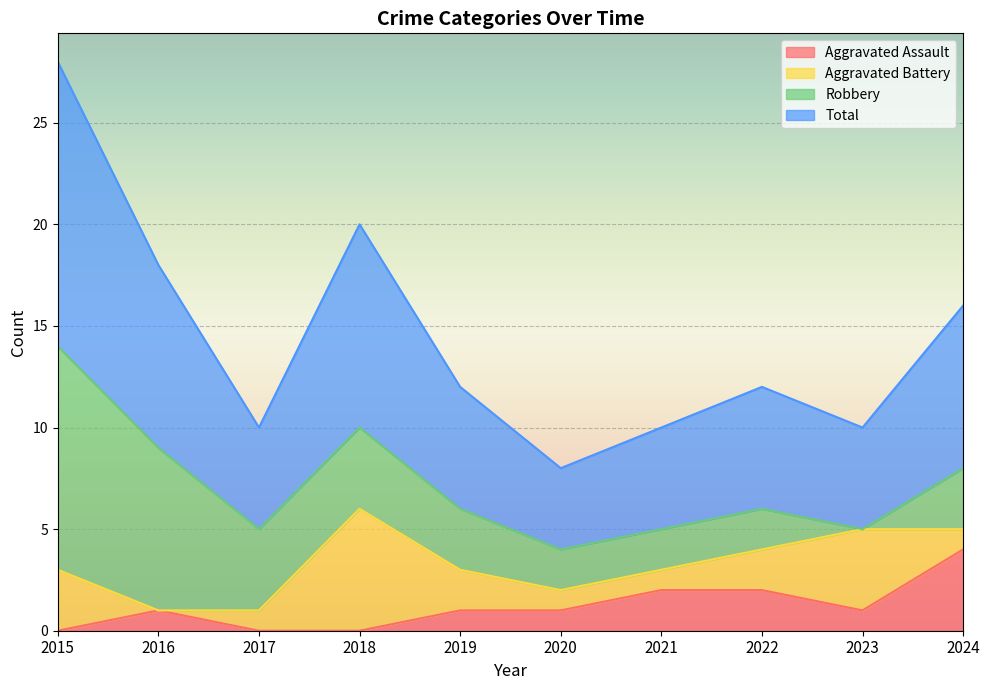

Between 2017 and 2018, which series saw the biggest shift?

Total